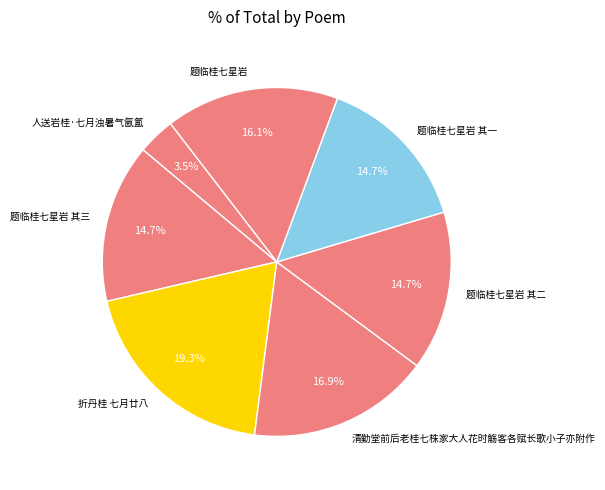

Does 题临桂七星岩 其一 account for over 50% of the chart?

No